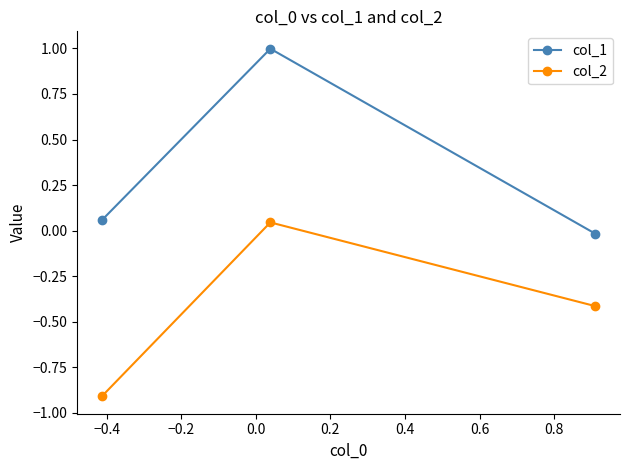

Which series has the largest total across all categories?

col_1